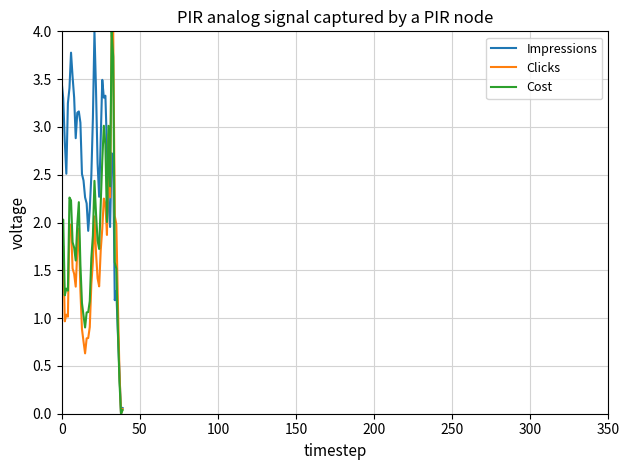

What are all the series names shown in the legend?

Impressions, Clicks, Cost